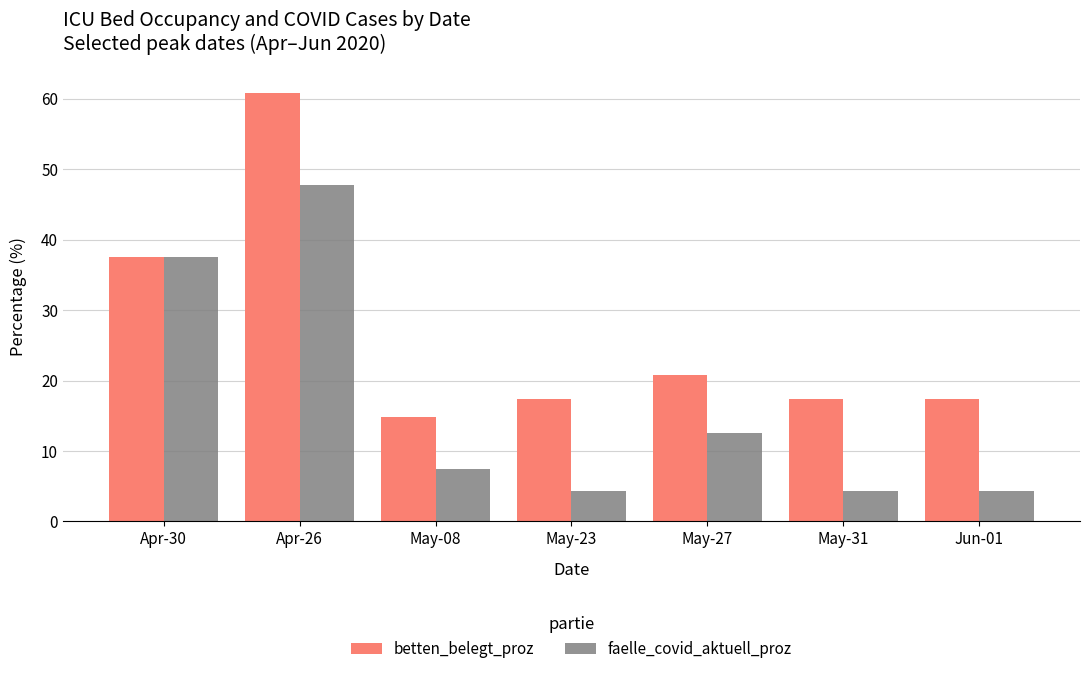

Which series has the widest spread of values?

betten_belegt_proz